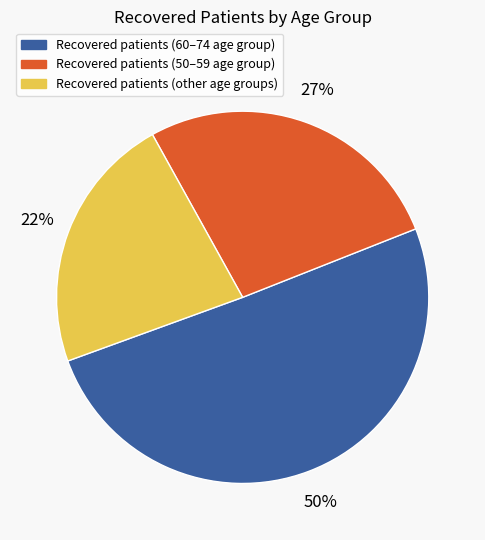

Do Recovered patients (50–59 age group) and Recovered patients (other age groups) together represent more than half of the pie?

No